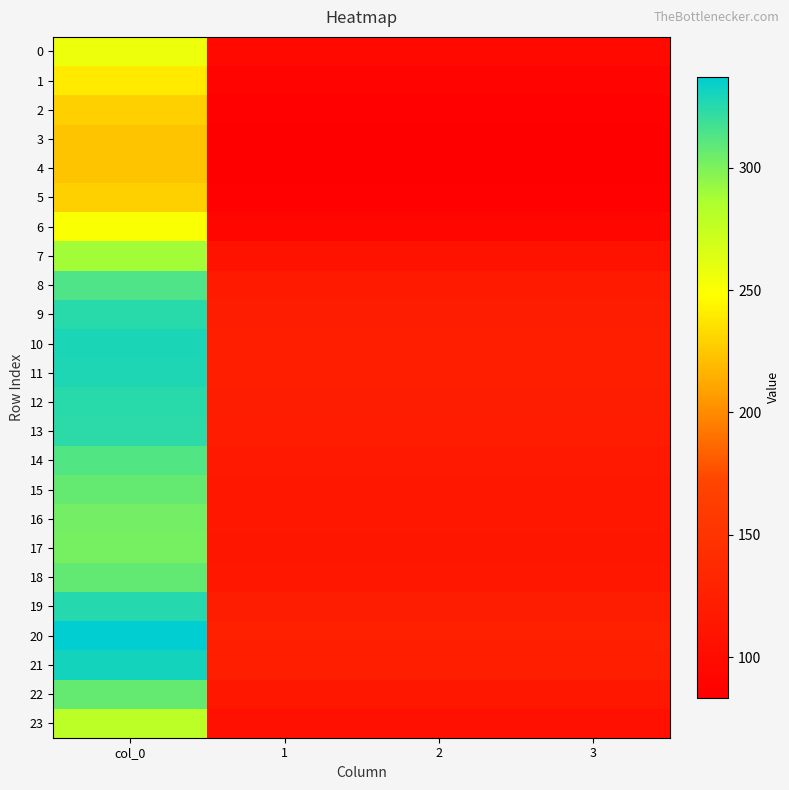

What is the smallest value displayed?

83.4